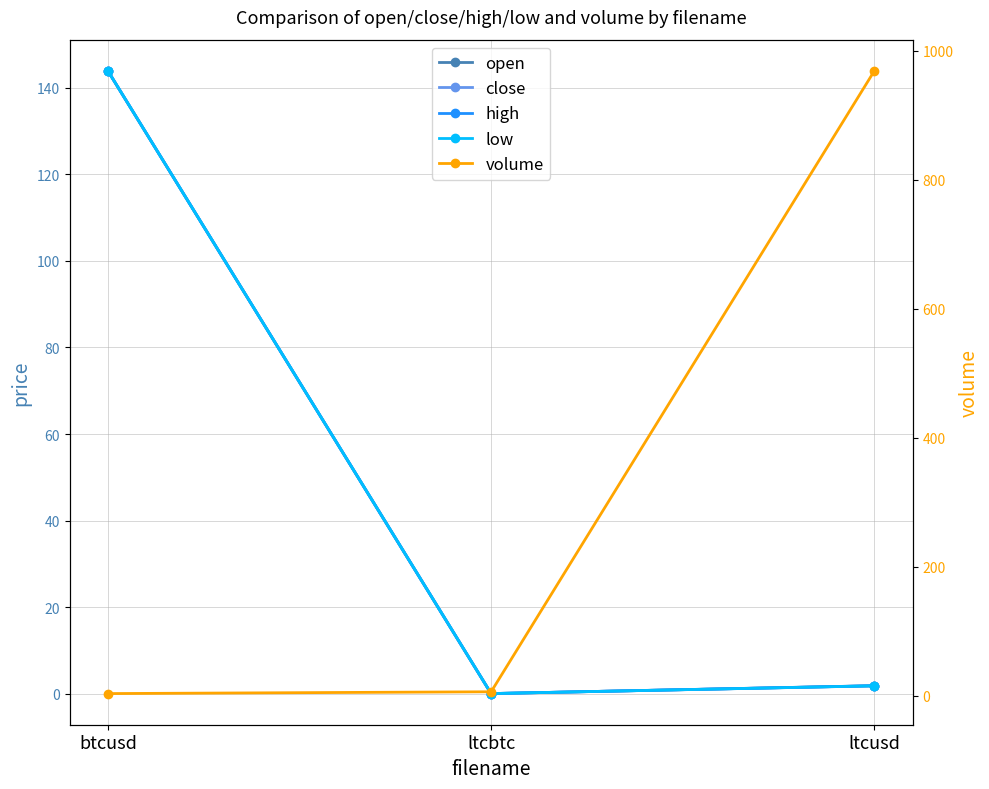

How many data points does each series have?

3